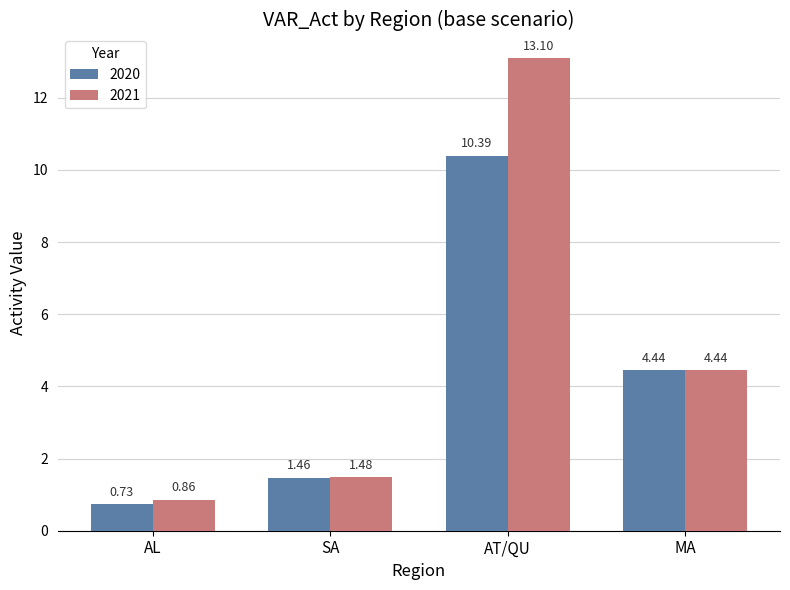

How many bars are there in total?

8